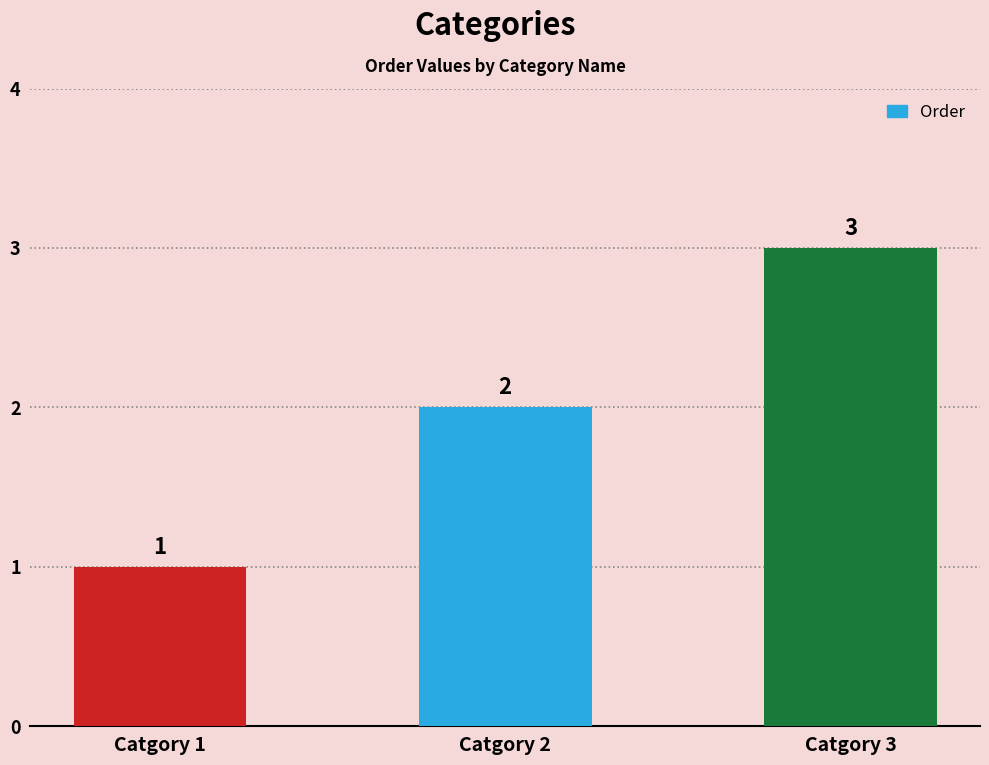

Which label corresponds to the largest value in the chart?

Catgory 3